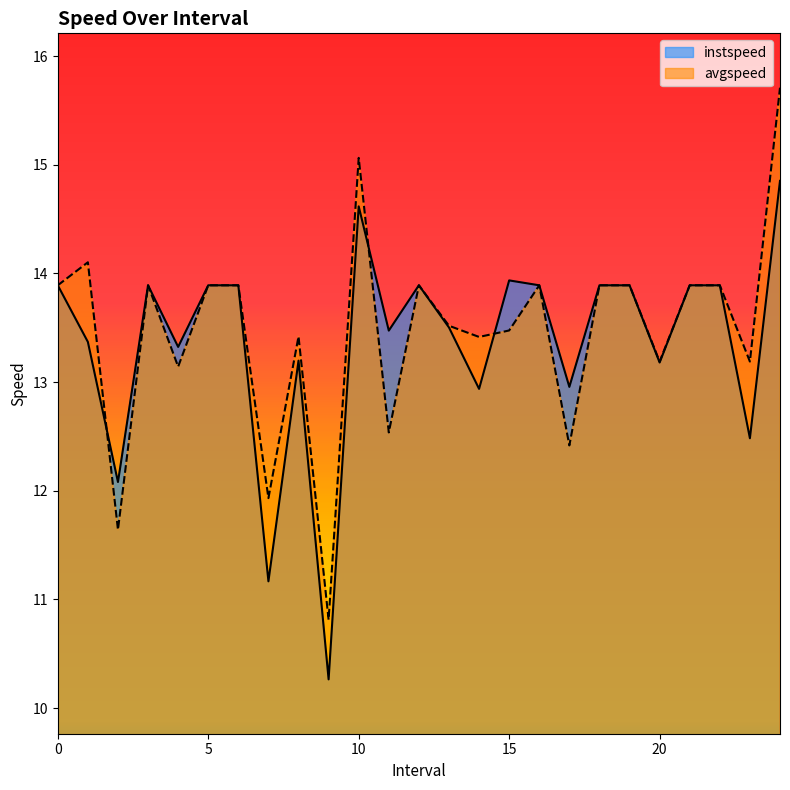

Rank the series at 23.0 from highest to lowest value.

avgspeed, instspeed